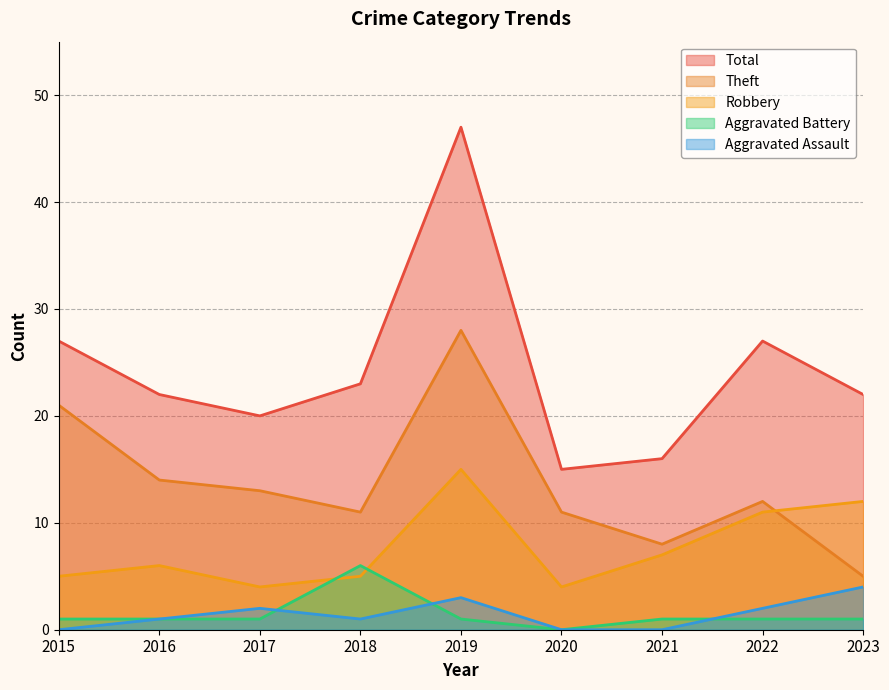

How many lines are shown in the chart?

5